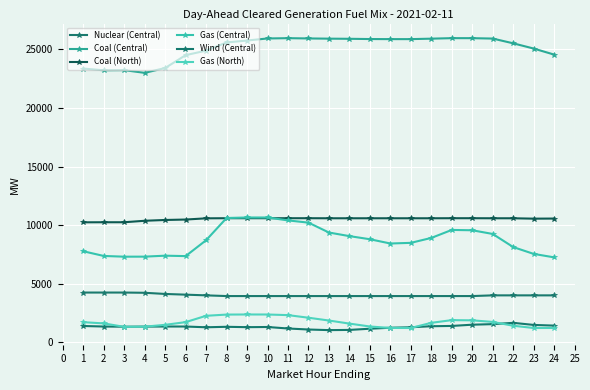

Rank the series by their maximum value, from highest to lowest.

Coal (Central), Gas (Central), Coal (North), Nuclear (Central), Gas (North), Wind (Central)